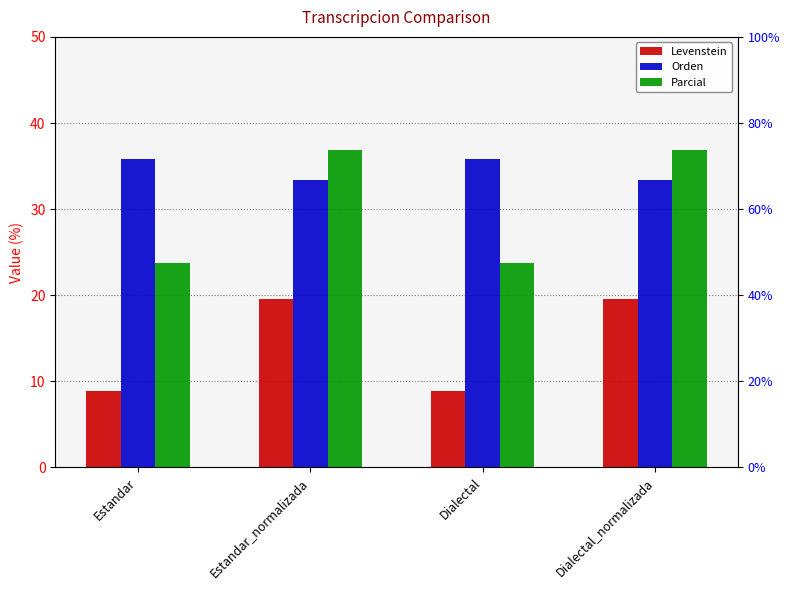

What are all the series names shown in the legend?

Levenstein, Orden, Parcial